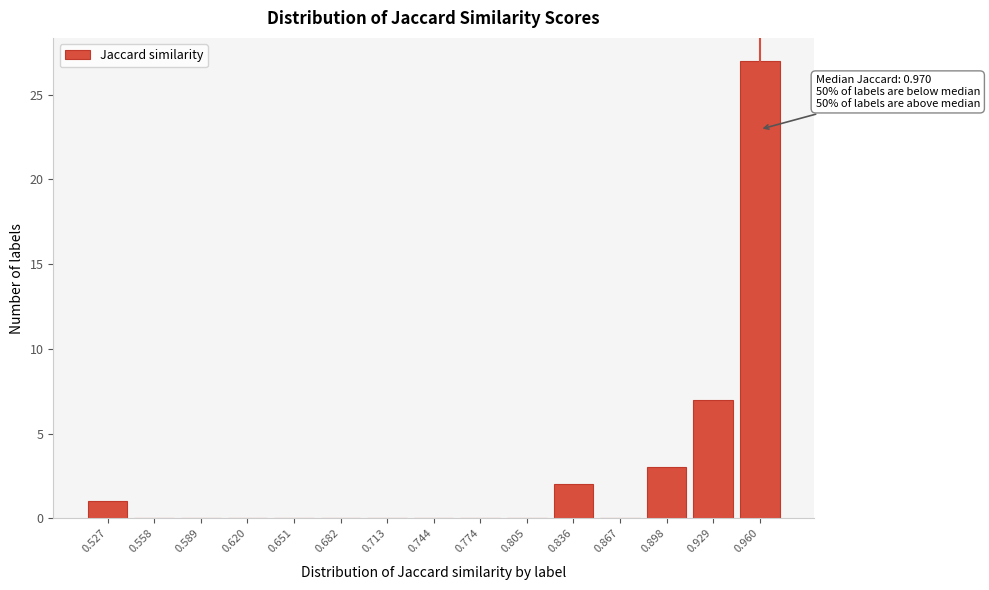

Reading left to right, extract all data points from this chart.

0.527=1	0.558=0	0.589=0	0.620=0	0.651=0	0.682=0	0.713=0	0.744=0	0.774=0	0.805=0	0.836=2	0.867=0	0.898=3	0.929=7	0.960=27